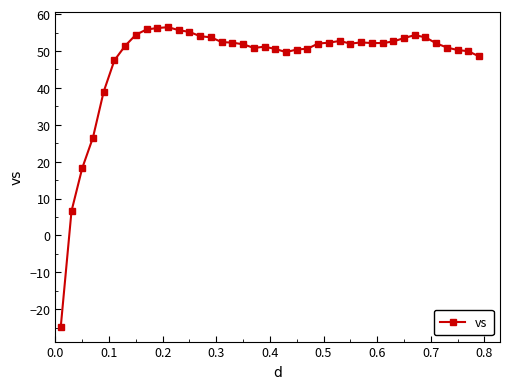

What is the value of the 12th point from the left?

55.7